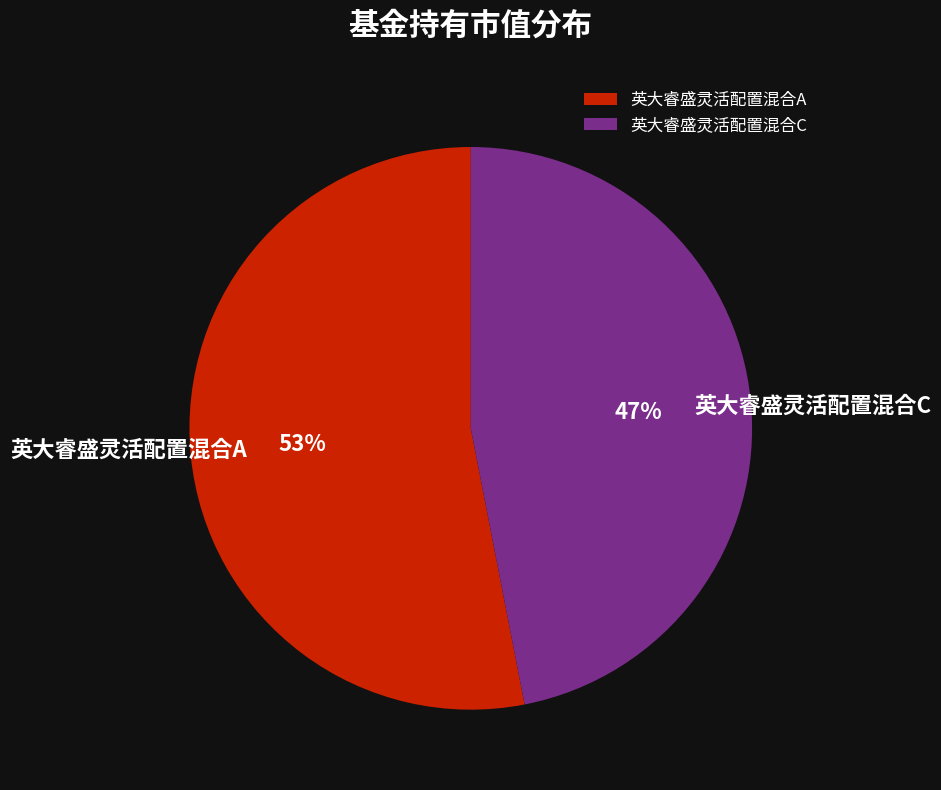

To the nearest percent, what is the difference between the 英大睿盛灵活配置混合A and 英大睿盛灵活配置混合C slice percentages?

6%